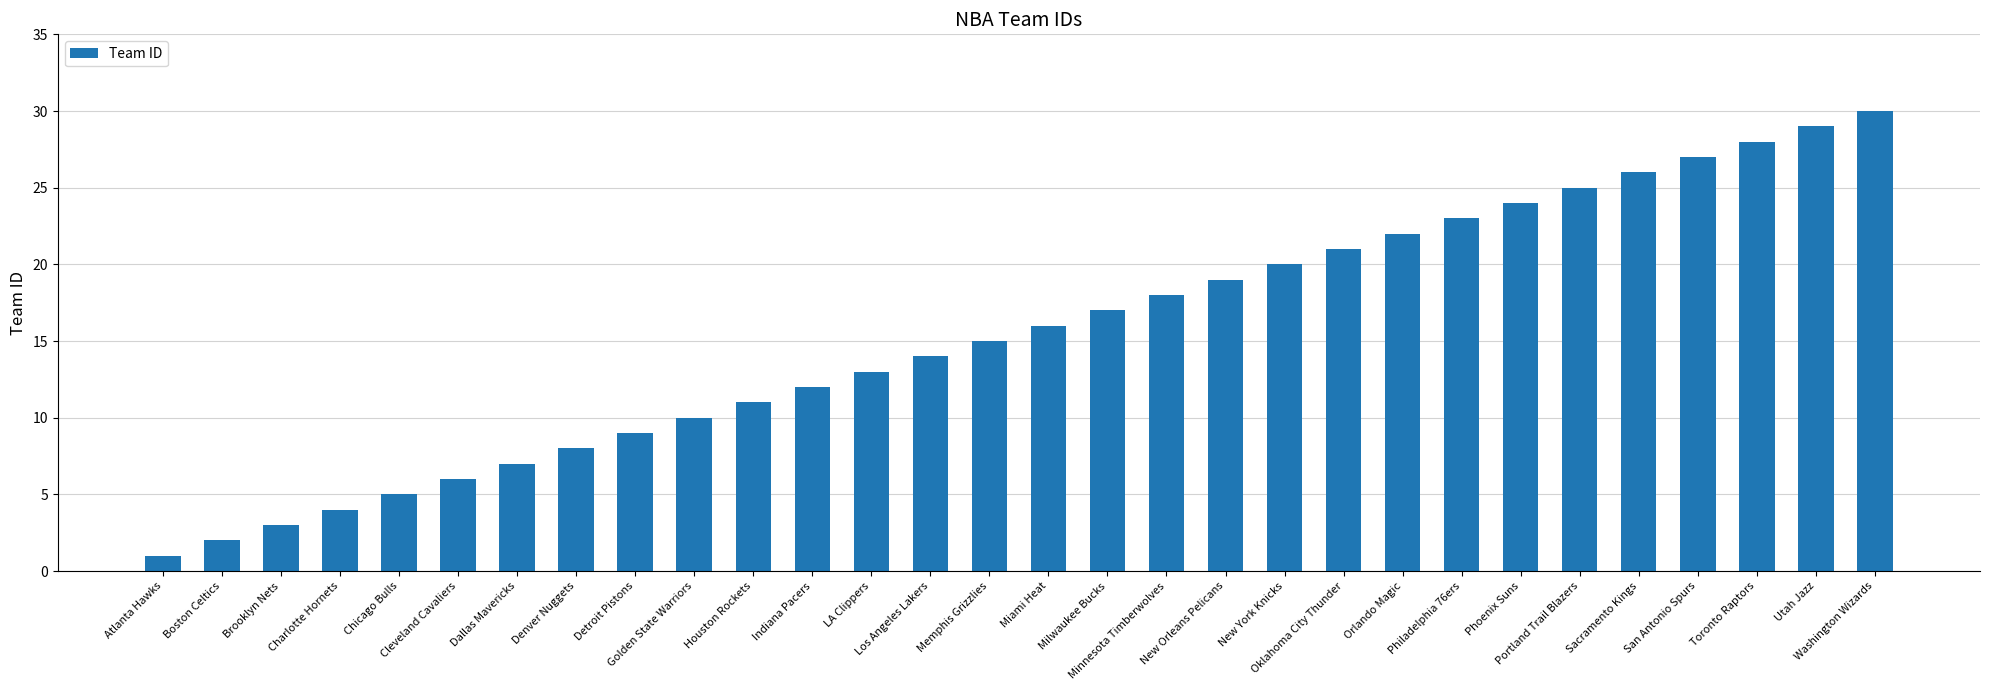

What is the value of the 13th bar from the left?

13